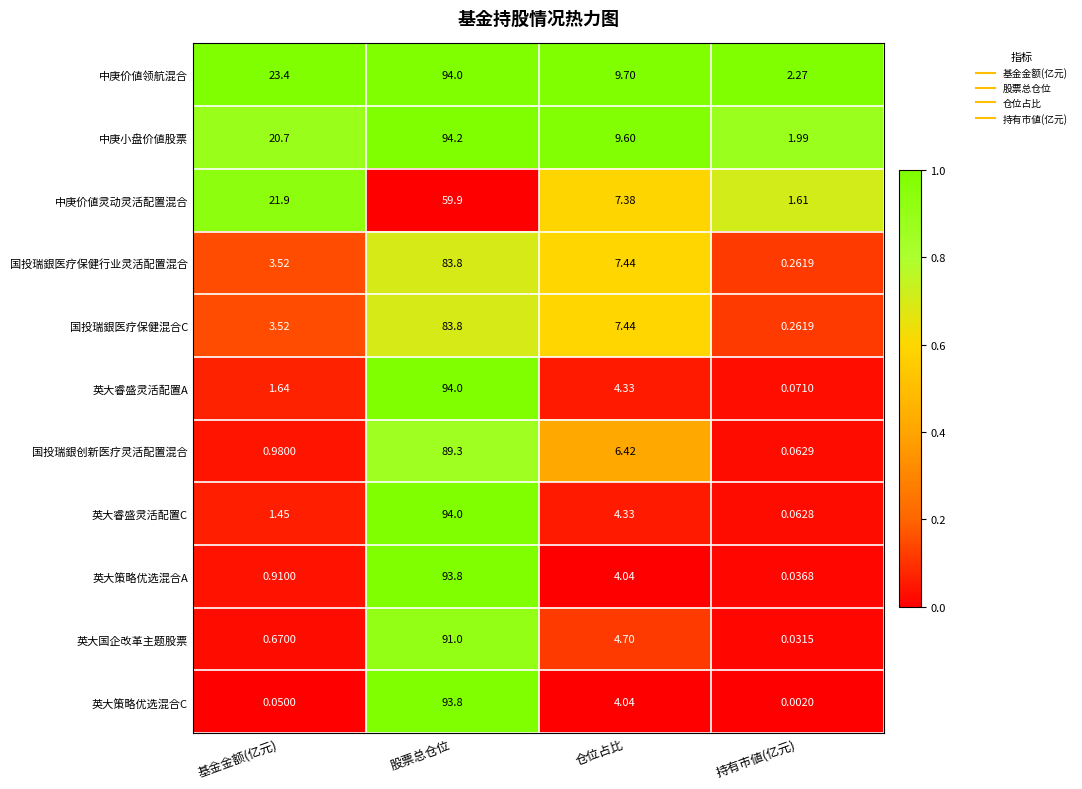

At which category does the chart reach its minimum across all series?

持有市値(亿元)